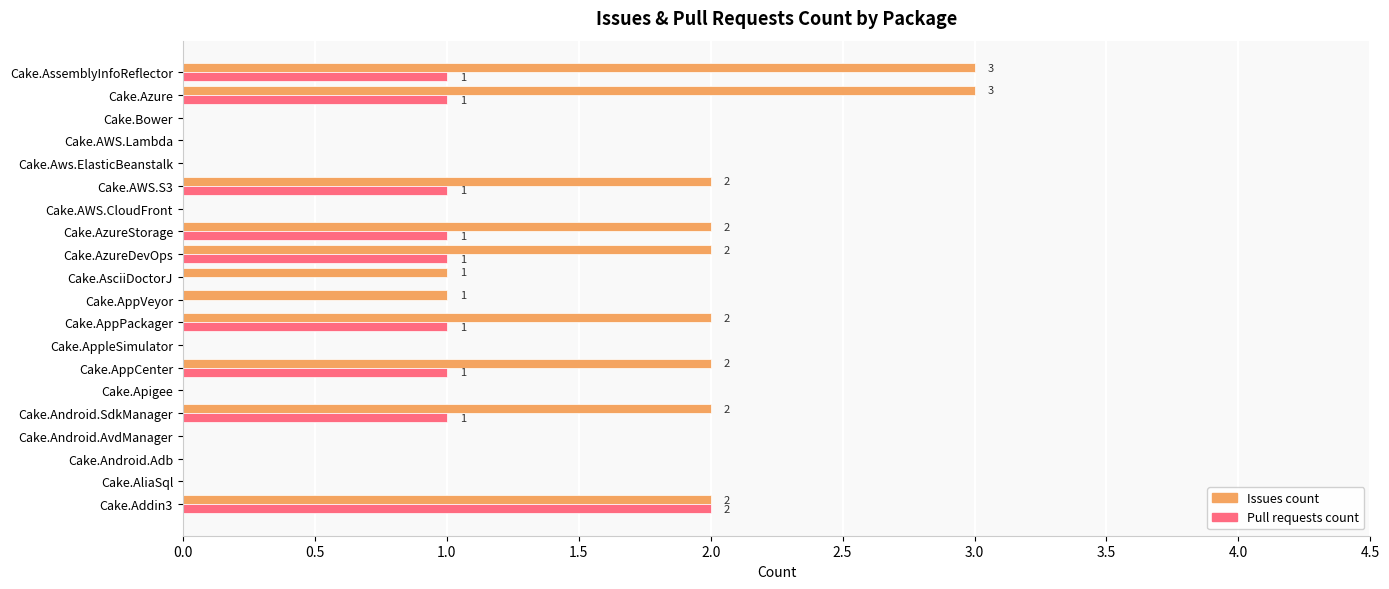

Which series has the largest total across all categories?

Issues count